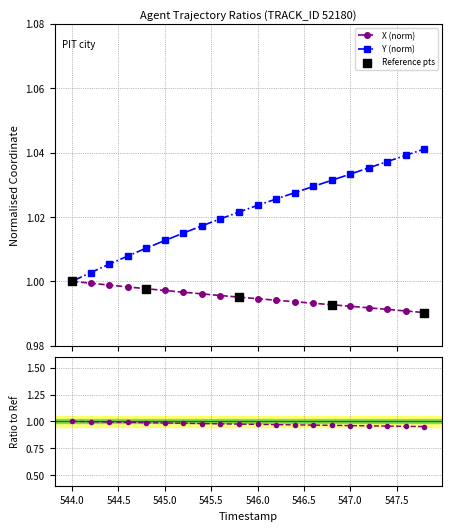

Is the value of X at 547.6 greater than the value of Y at 544.2?

No